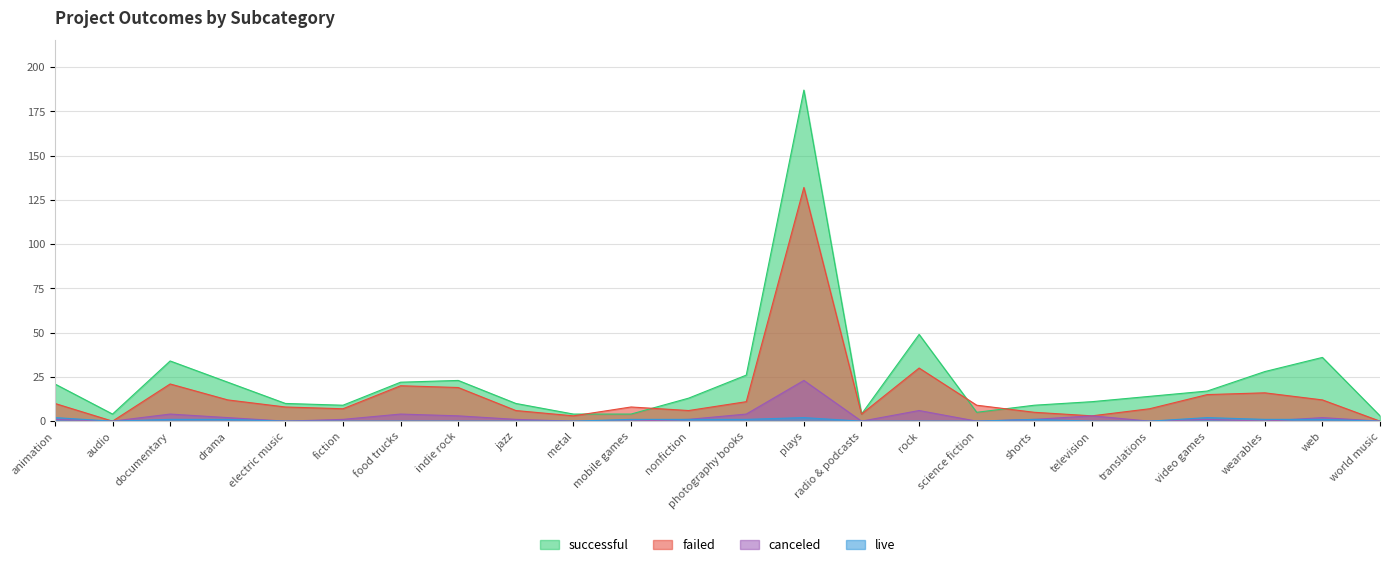

Does the chart display data point markers on the line(s)?

No